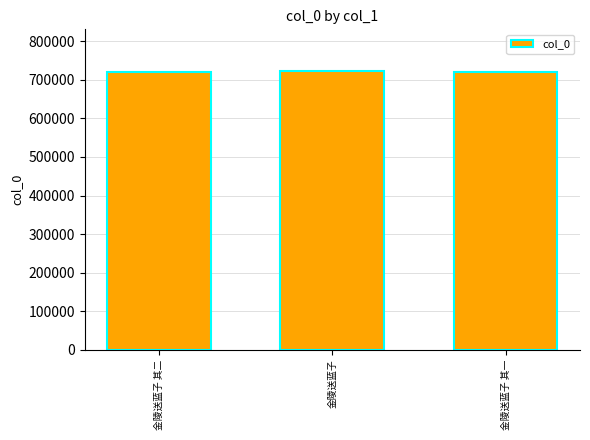

What is the change in value from 金陵送蓝子 其二 to 金陵送蓝子 其一?

-1